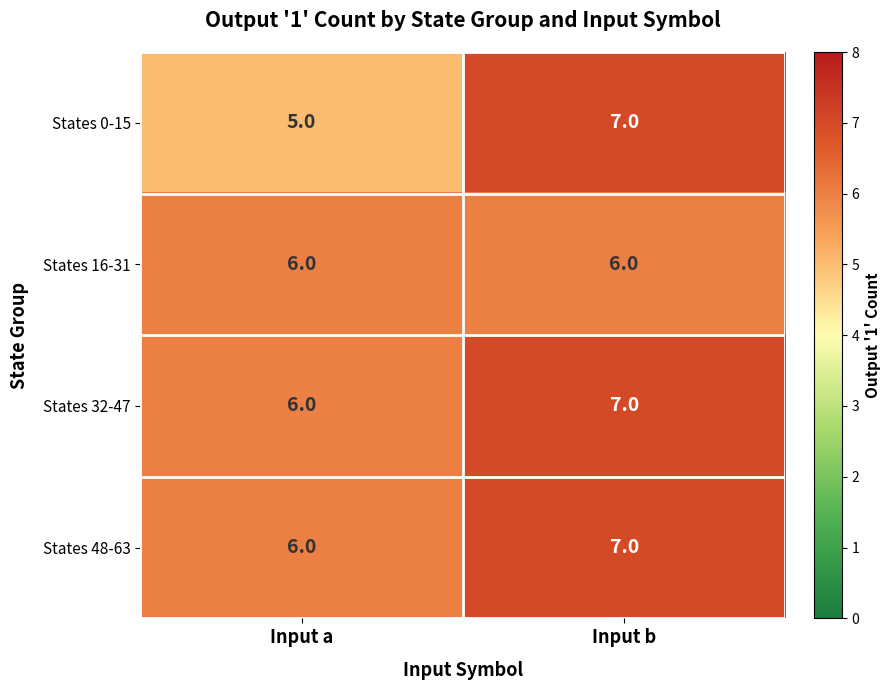

Where is States 48-63 nearest to the value 6?

Input a